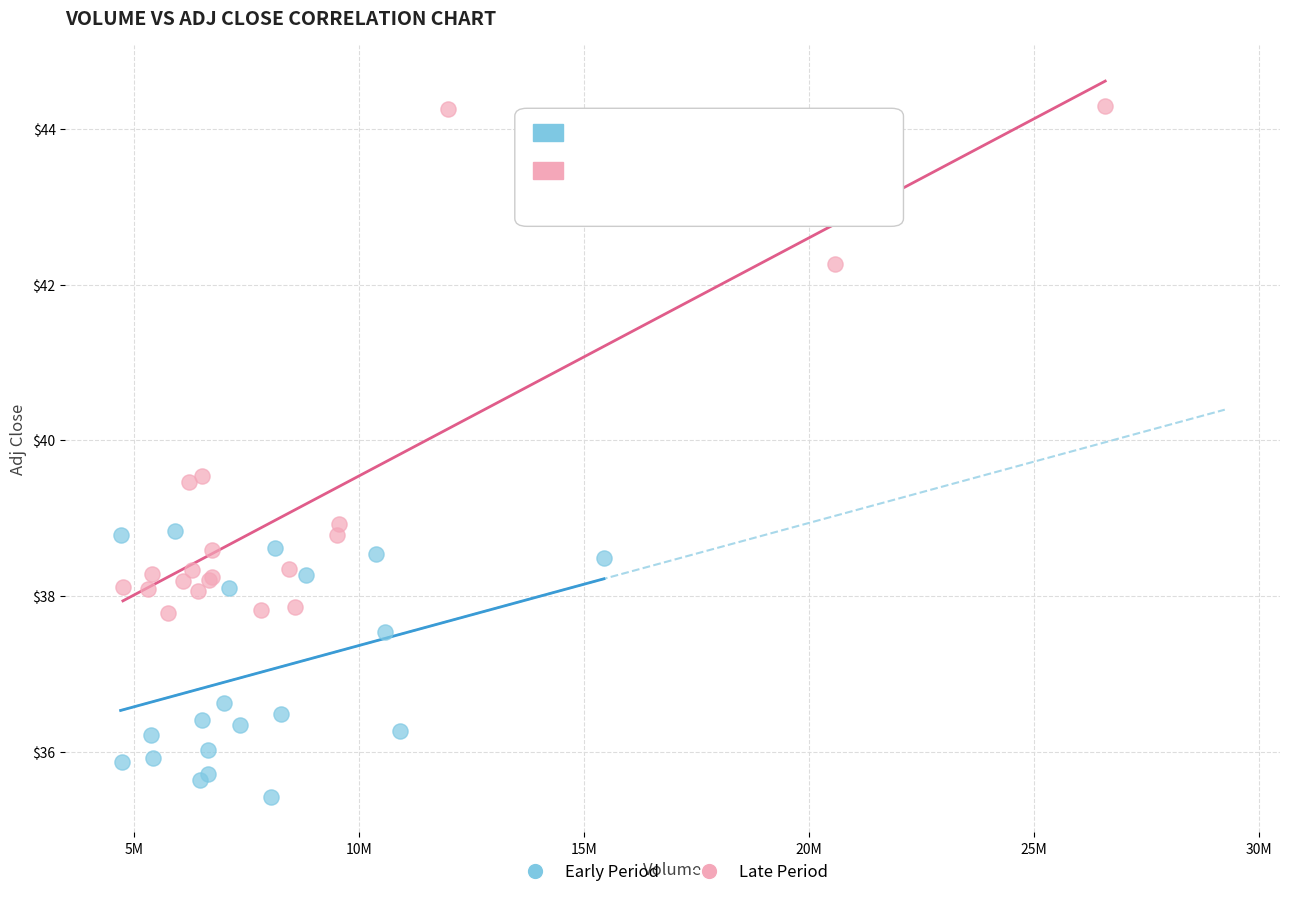

Which series reaches the maximum Y coordinate?

Late Period